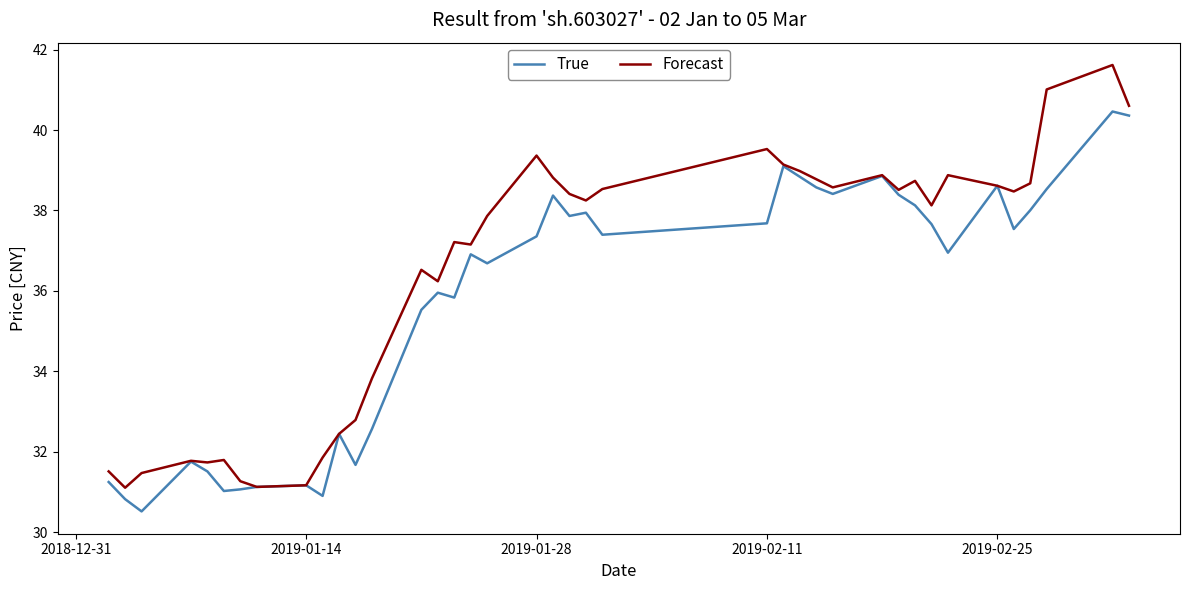

Which series has the largest total across all categories?

Forecast